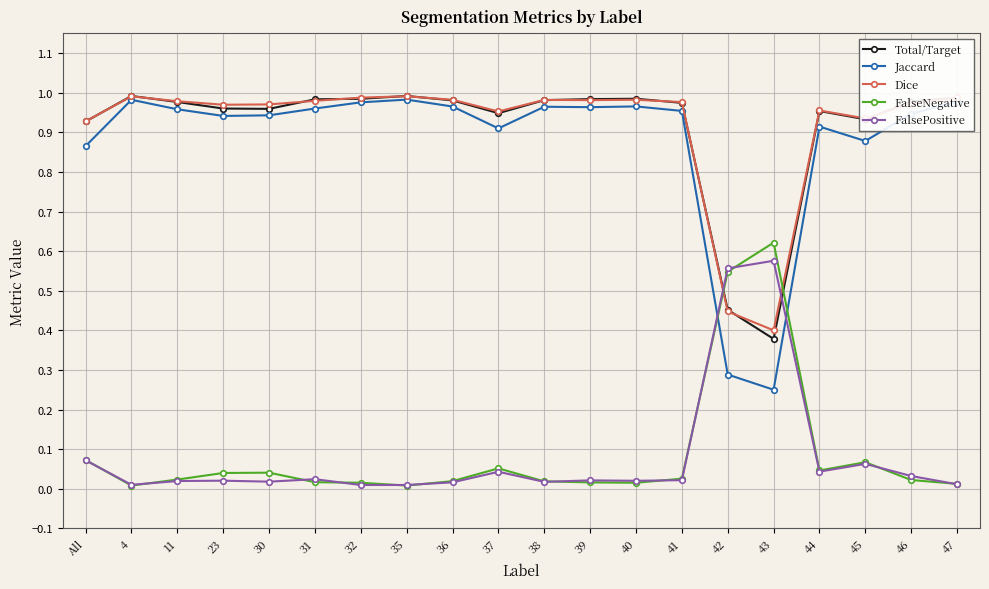

Which series has the largest range (max minus min)?

Jaccard